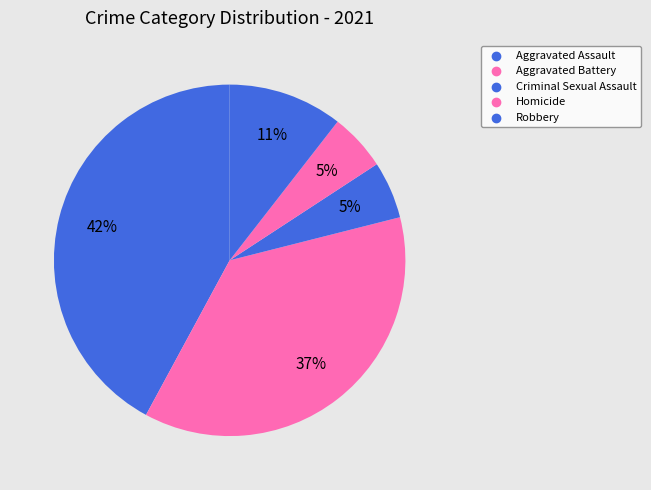

Is it true that Homicide is 14% of the pie?

False